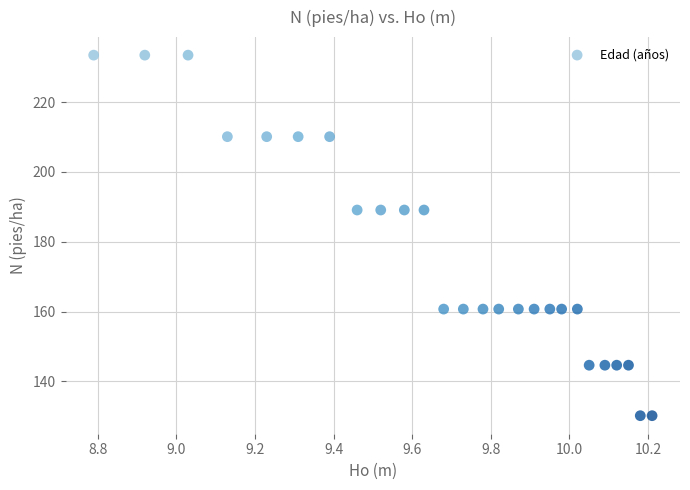

What is the range of X values (max minus min)?

1.4